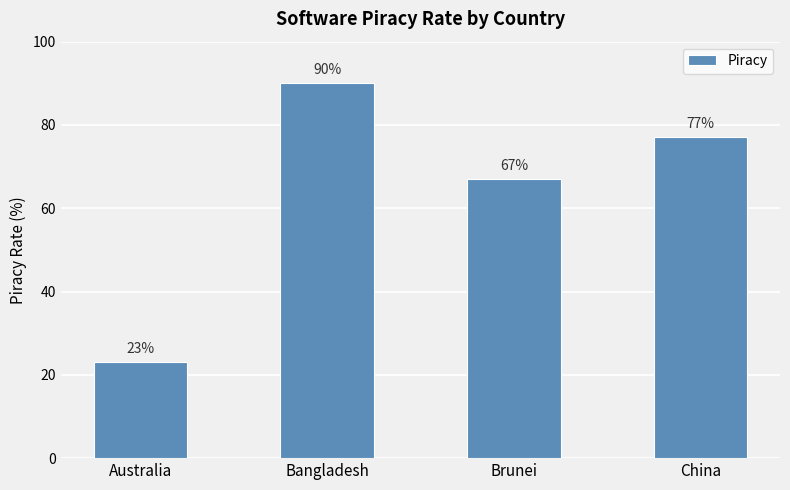

Which has a higher value, Australia or Brunei?

Brunei